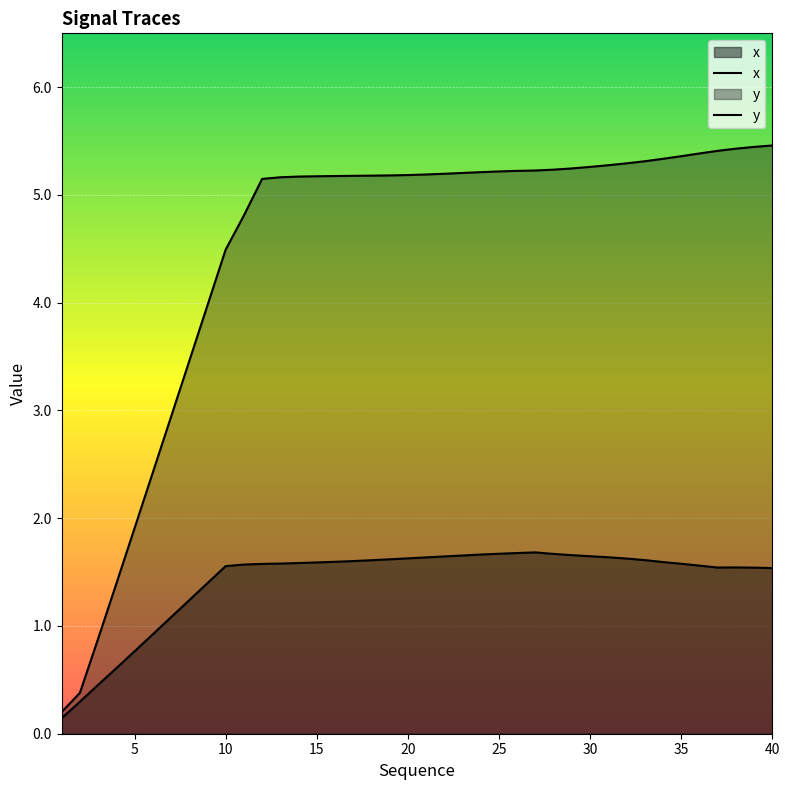

How many lines are shown in the chart?

2